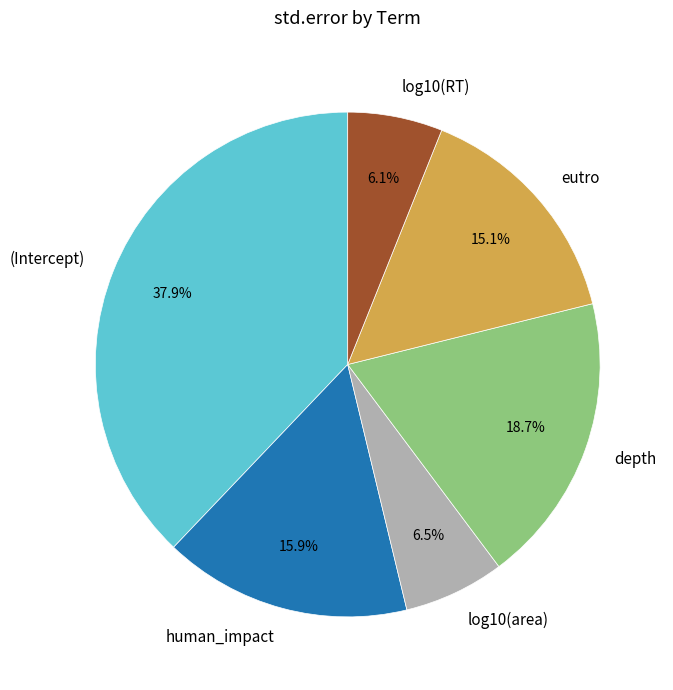

Does human_impact account for over 50% of the chart?

No